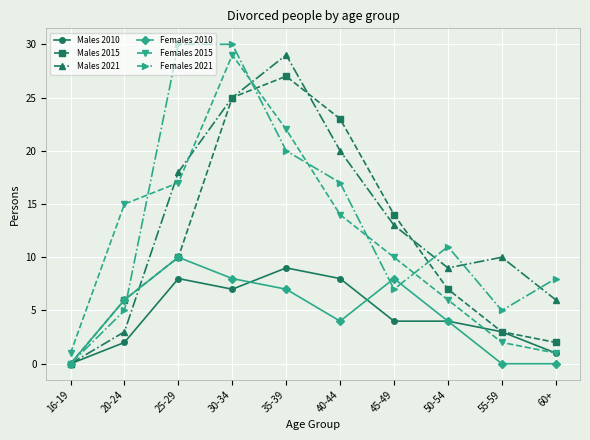

What is the difference between the Males 2015 values at 16-19 and 45-49?

14